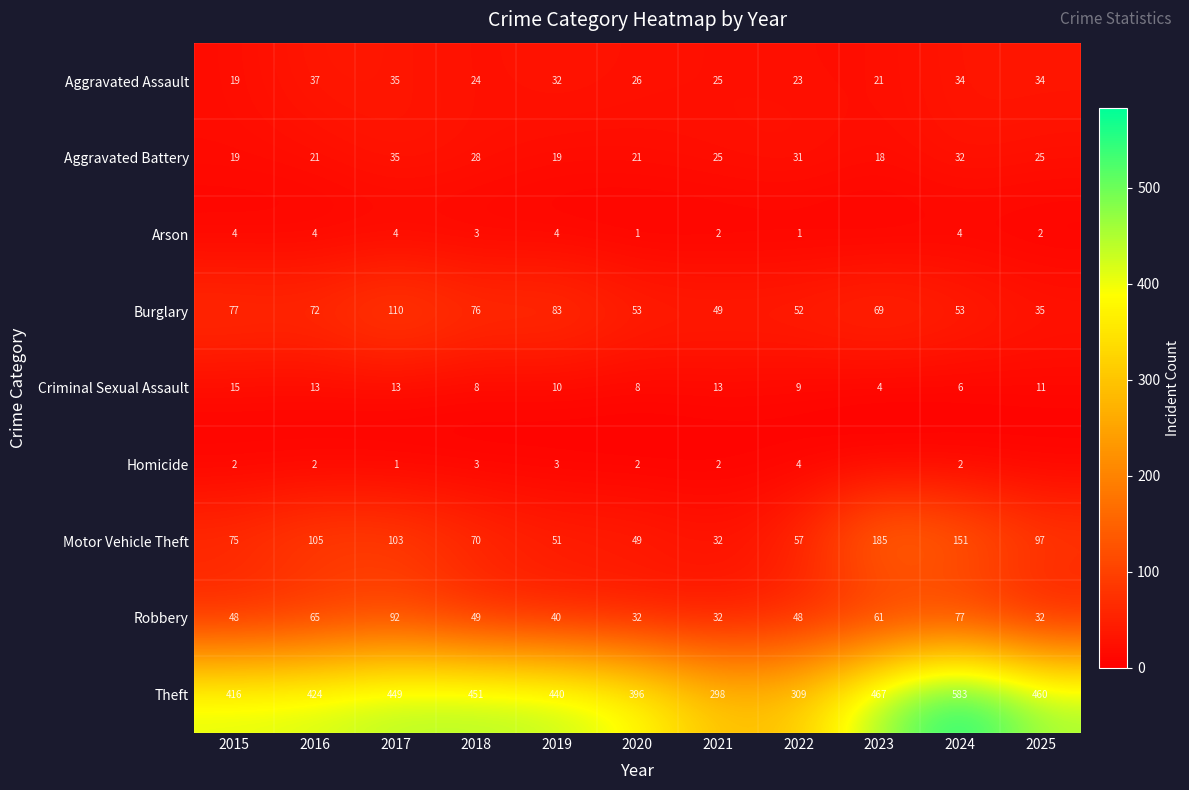

What value does the Burglary series have at 2025, to the nearest 10?

40